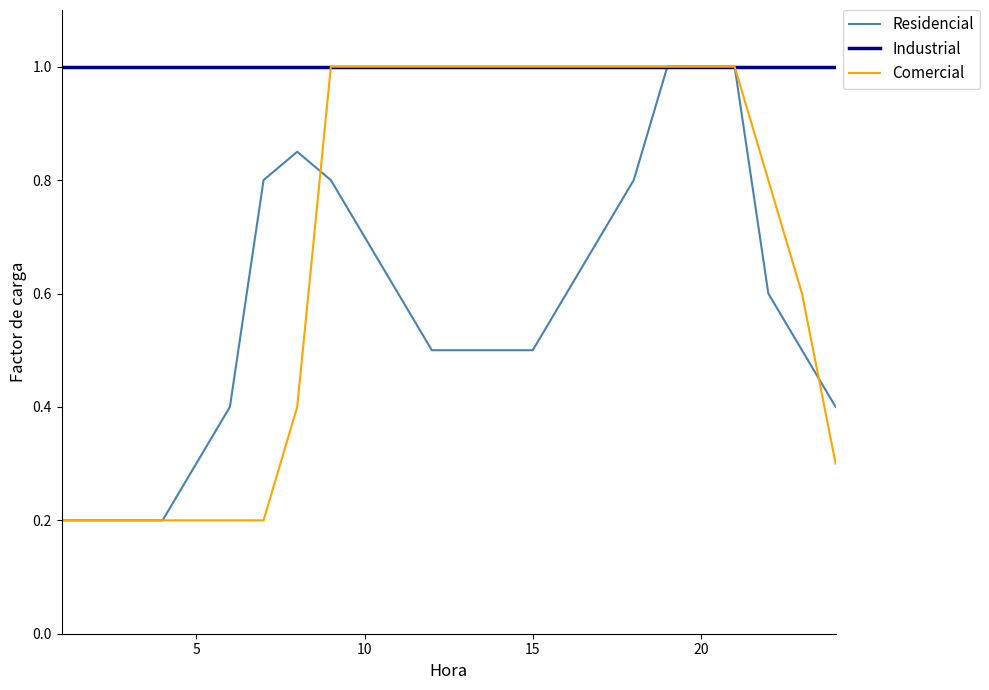

Which series has the largest total across all categories?

Industrial